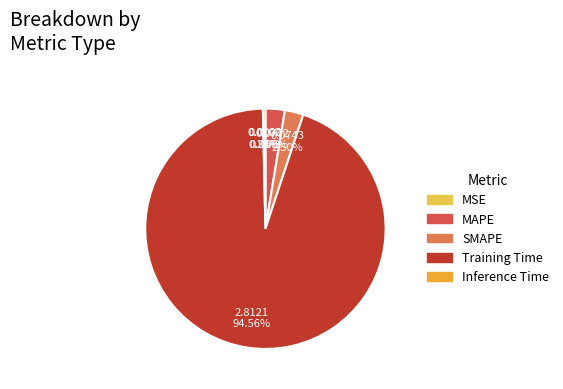

Does any single category account for the majority?

Yes